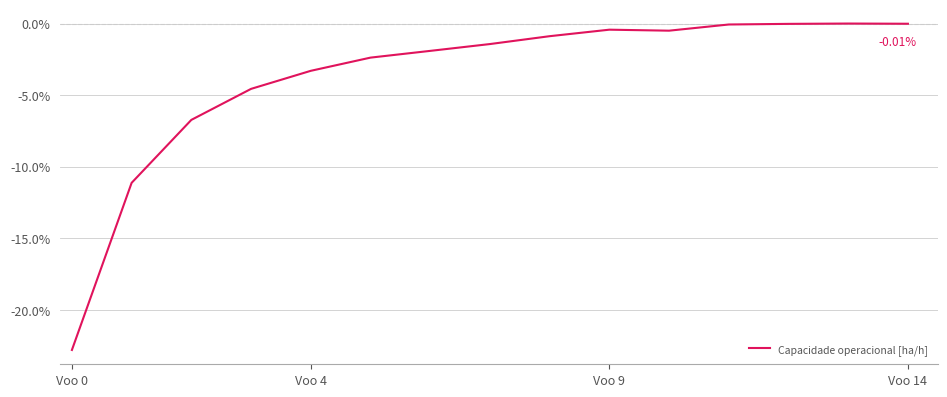

What is the difference between the maximum and minimum values?

22.8